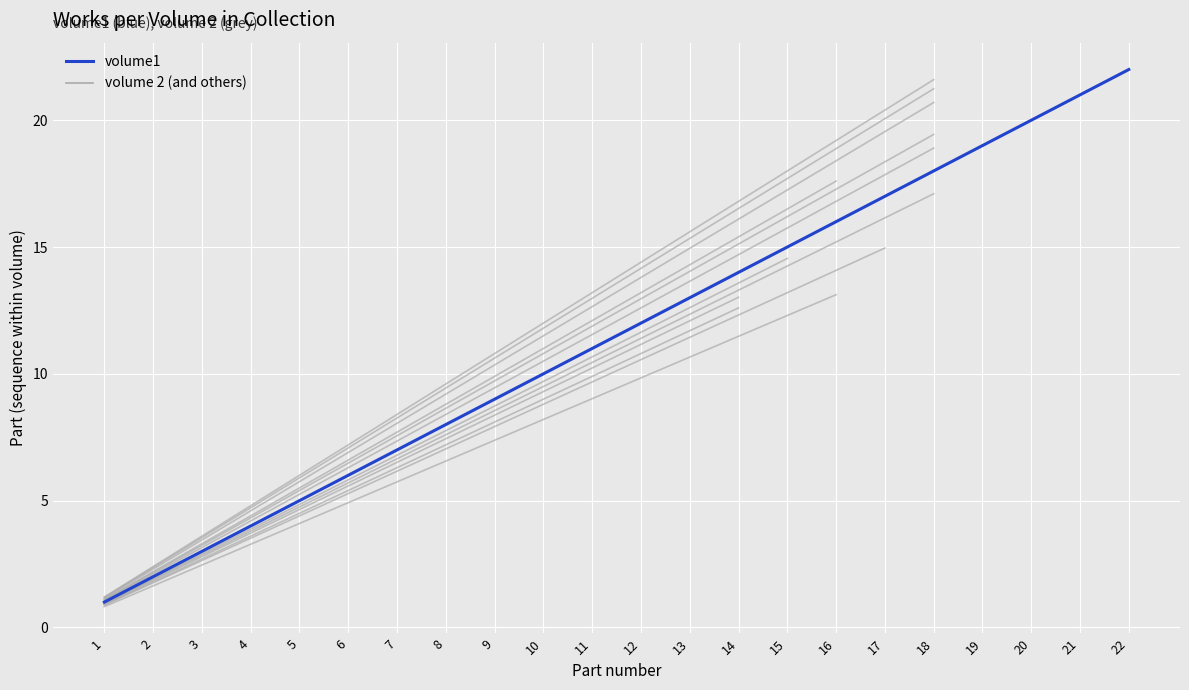

Which has a higher value, 2 or 12?

12